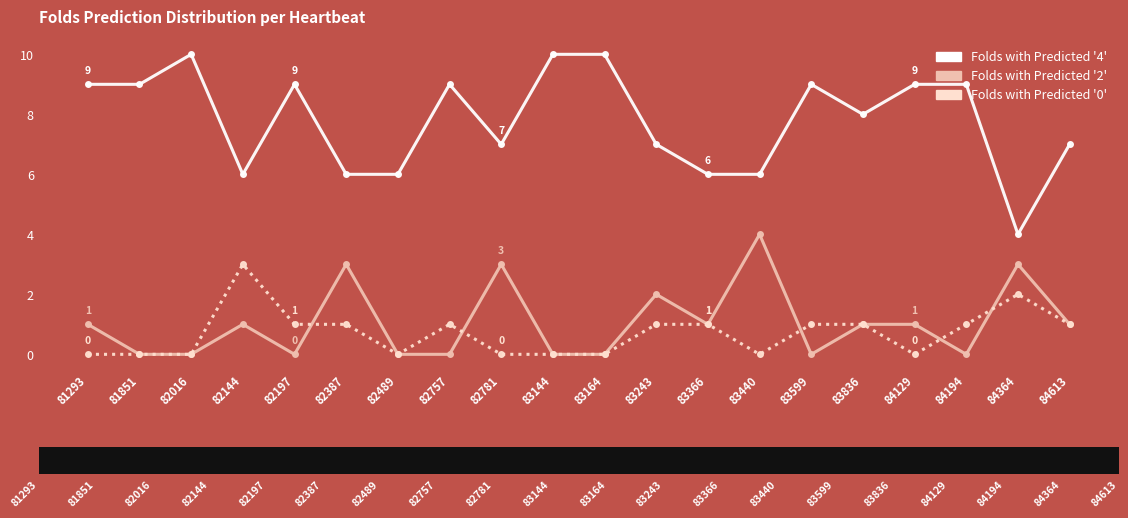

Is it true that Folds with Predicted '4' equals 9 at 84194?

True